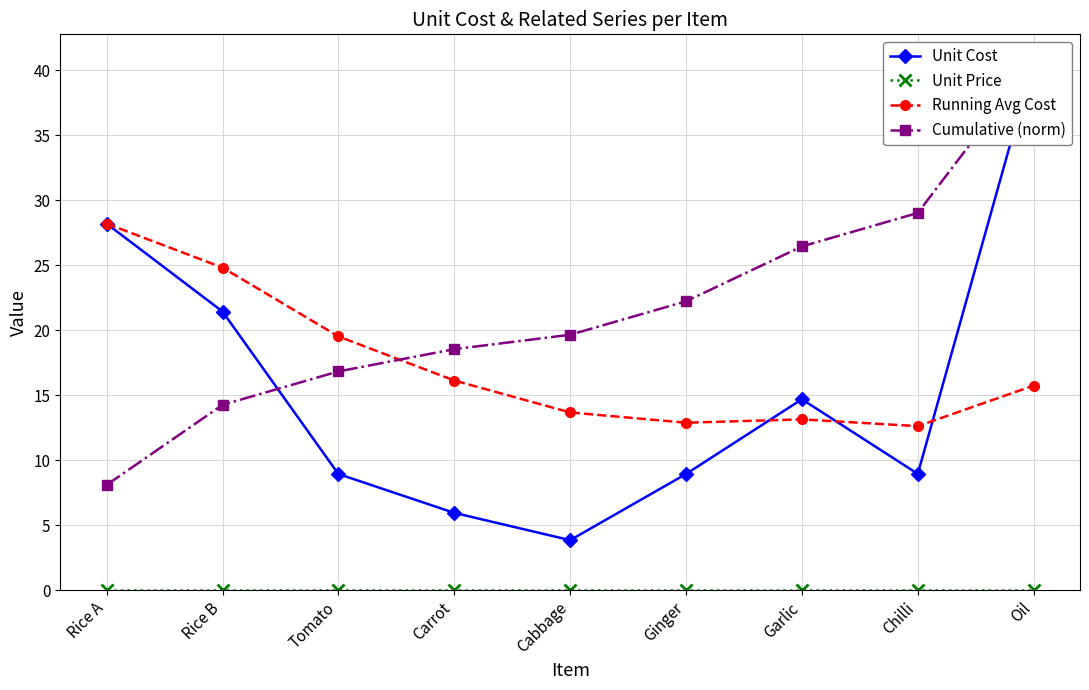

At which label does Cumulative (norm) first exceed 19?

Cabbage